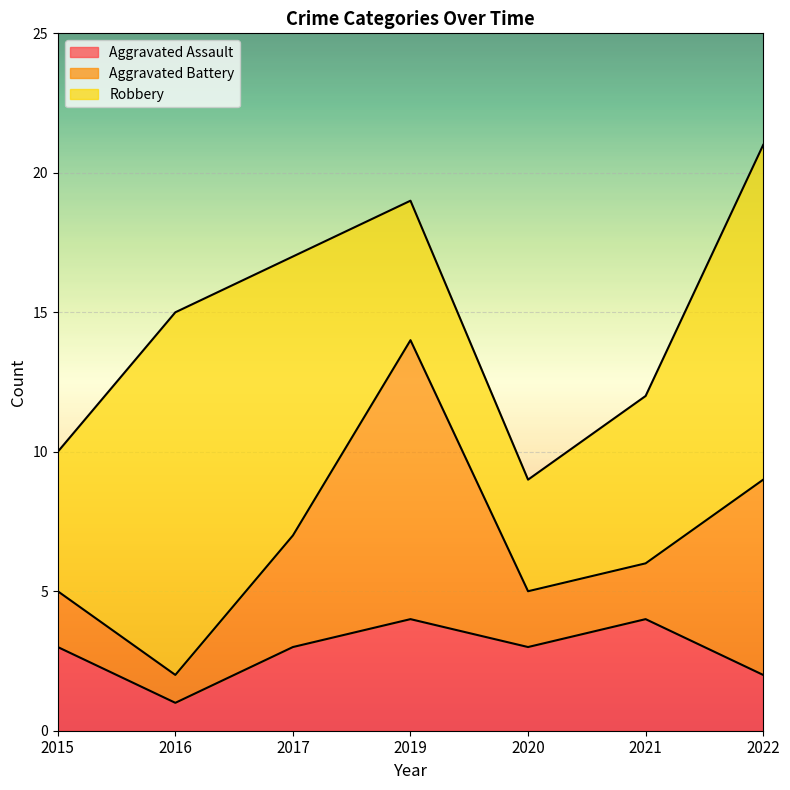

Count the Robbery values in the range 5 to 12.

5